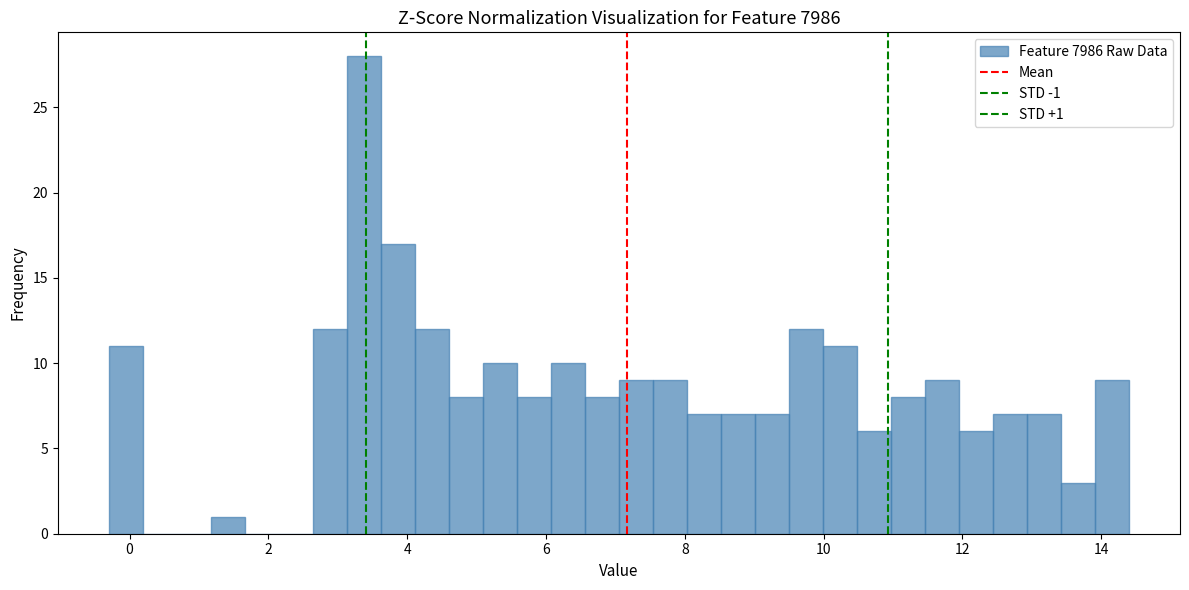

Around what value on the x-axis is the tallest bar? Give the approximate position of its centre, as read against the axis.

3.4